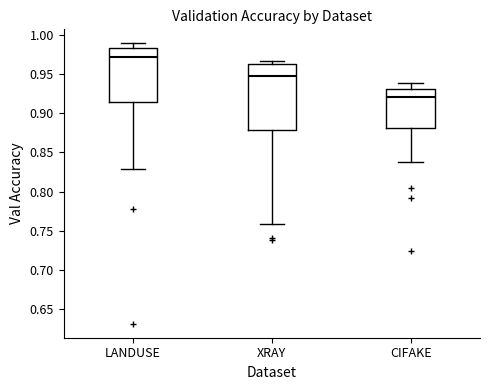

Reading left to right, read every box against the y-axis: the position of its median line, the range the box covers, and the ends of its whiskers. The values are not printed on the chart, so give them approximately, as read against the axis.

LANDUSE: median 0.975, box 0.915 to 0.985, whiskers 0.830 to 0.990
XRAY: median 0.950, box 0.880 to 0.965, whiskers 0.760 to 0.965 (just above the box's upper edge)
CIFAKE: median 0.920, box 0.880 to 0.930, whiskers 0.840 to 0.940